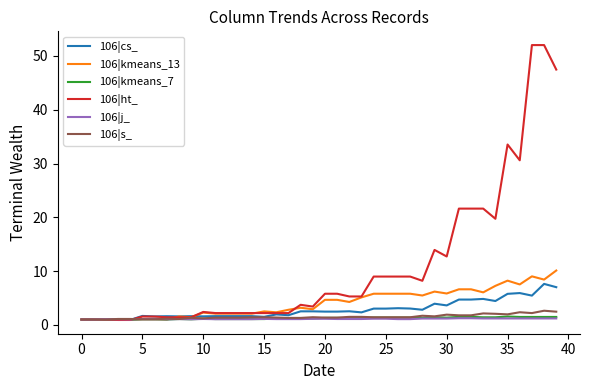

What is the greatest value displayed?

52.0